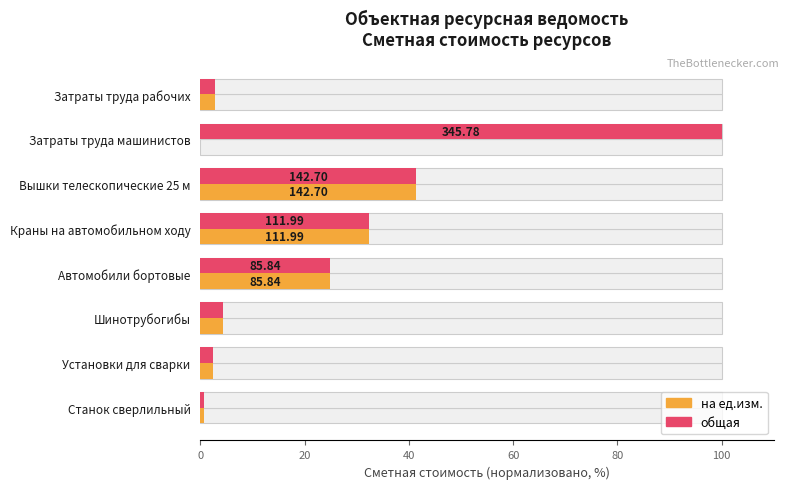

The value of на ед.изм. at Шинотрубогибы is 6.1. True or false?

False